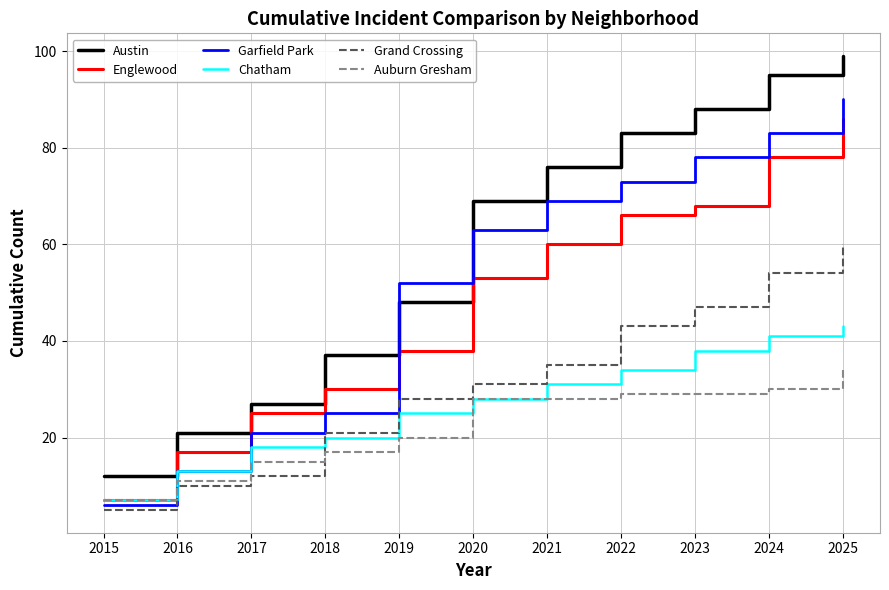

What is the difference between the second highest and minimum values in the Grand Crossing series?

49